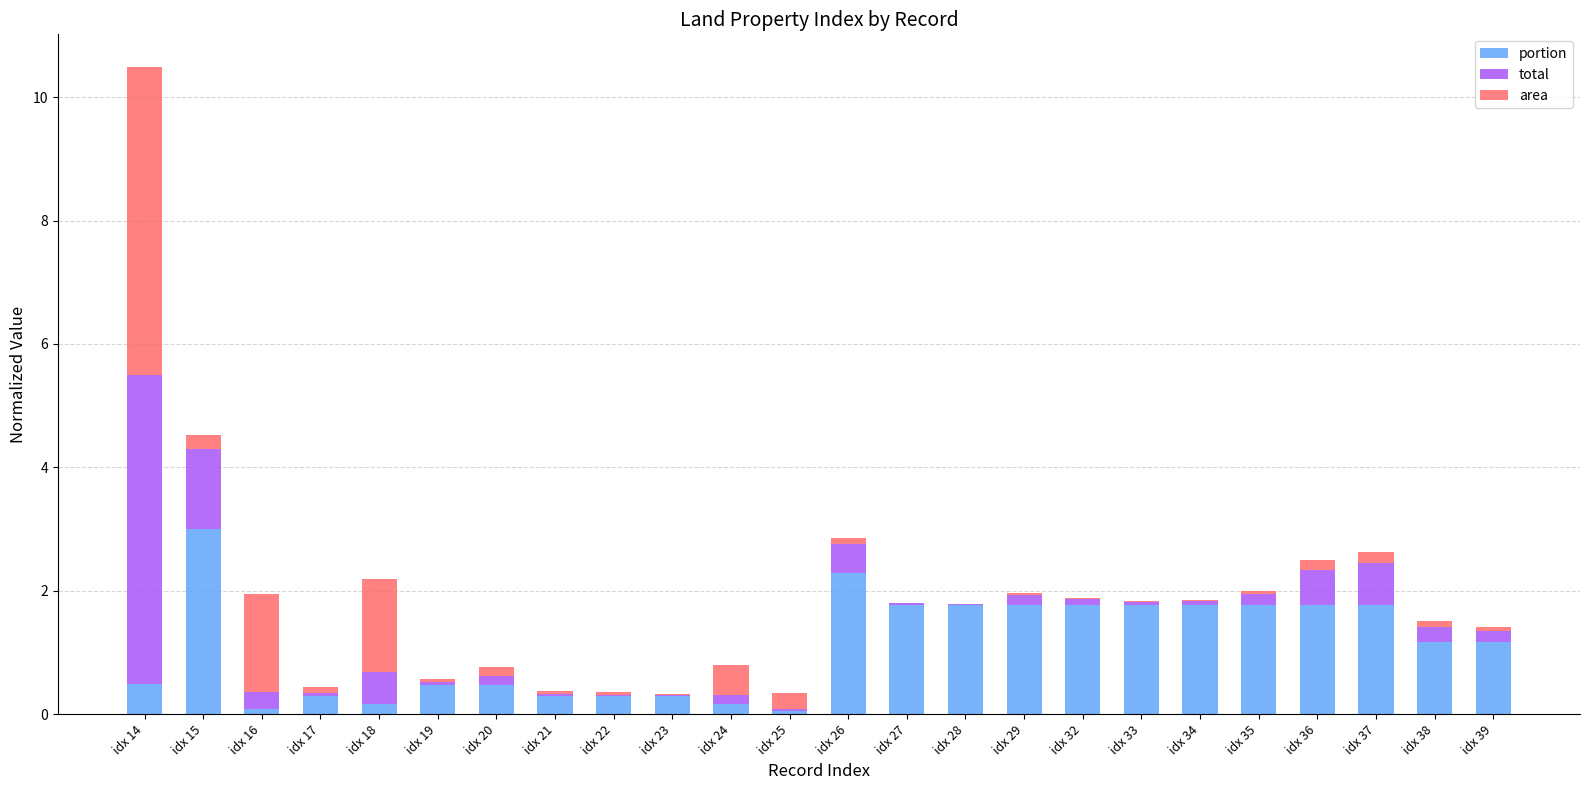

What is the maximum value for portion?

3.0